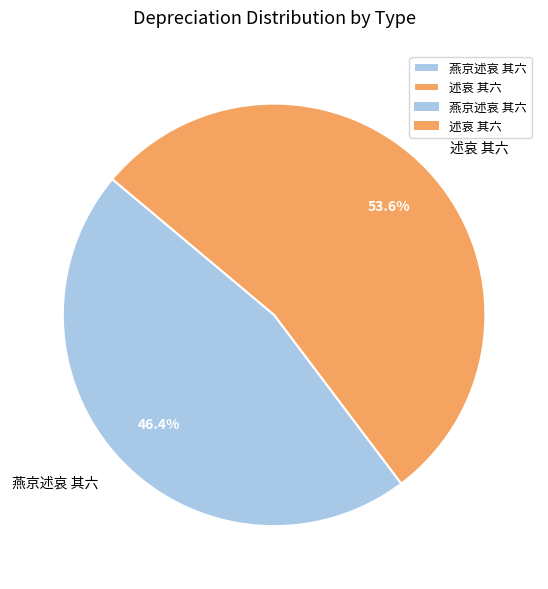

The 述哀 其六 slice represents 54% of the pie. True or false?

True